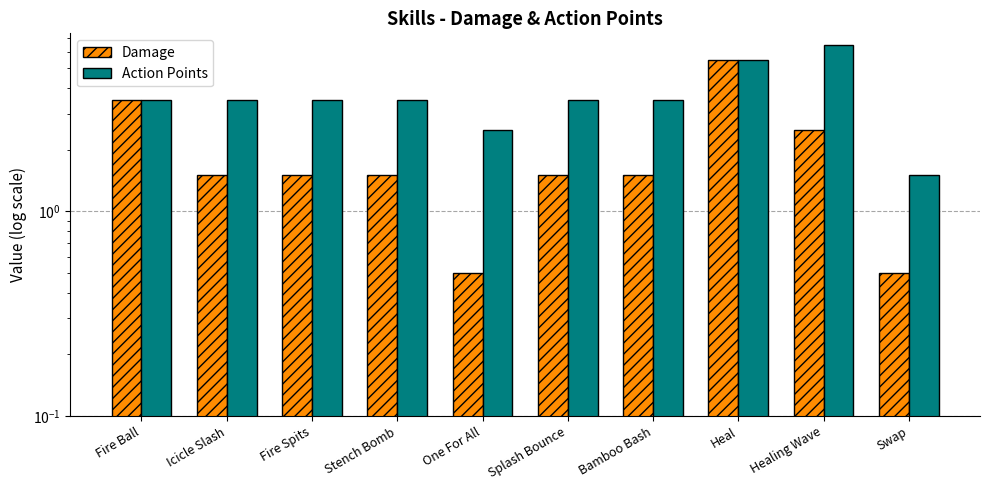

What is the difference between the maximum and minimum values in the Damage series?

5.0